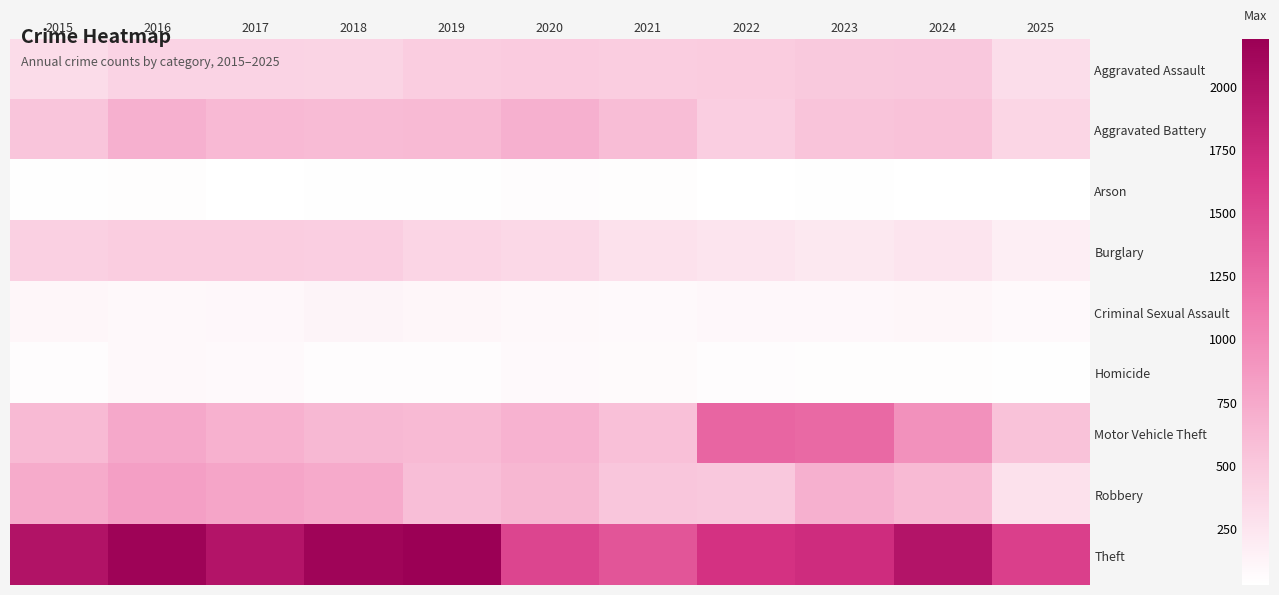

How many categories are shown in the chart?

11